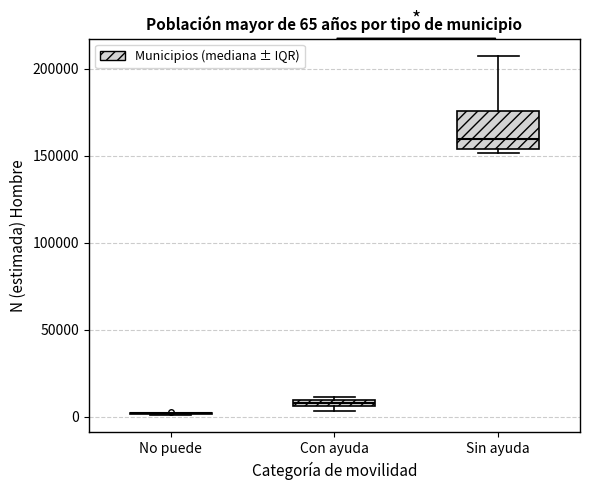

Comparing the boxes themselves (not the whiskers), which one is the tallest?

Sin ayuda